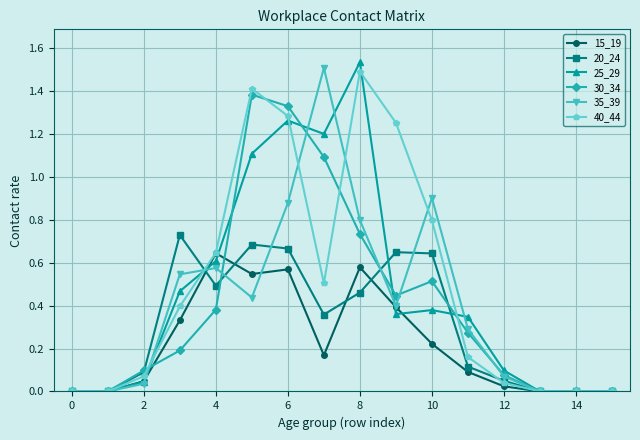

At how many categories does at least one series exceed 1?

5